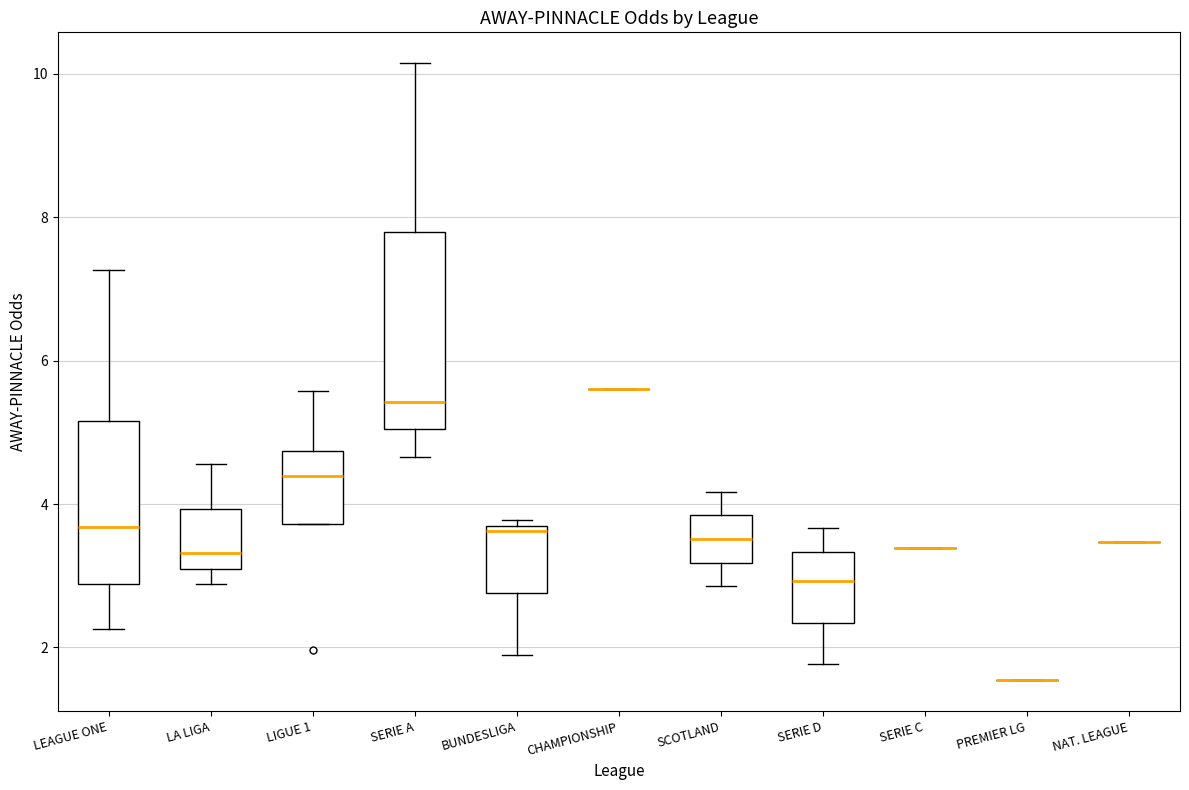

Where is the upper edge of the box for LA LIGA on the y-axis? The values are not printed on the chart, so give them approximately, as read against the axis.

4.0